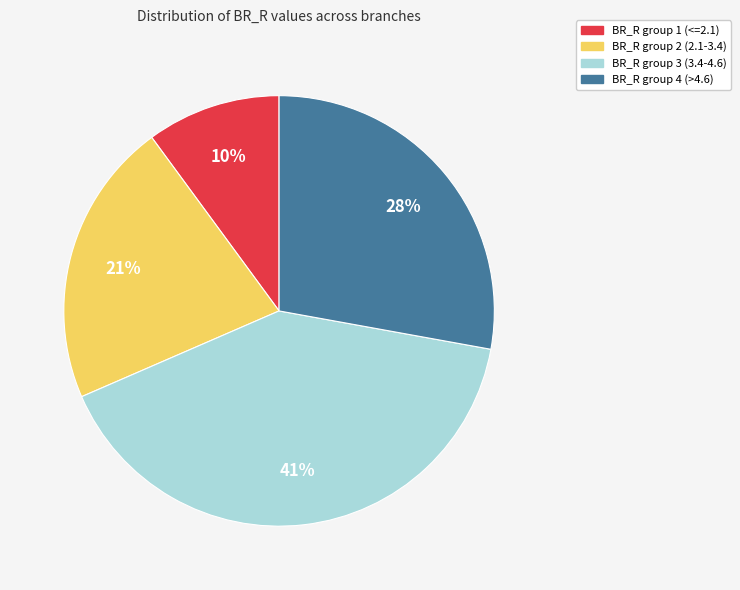

How many segments does this pie chart have?

4